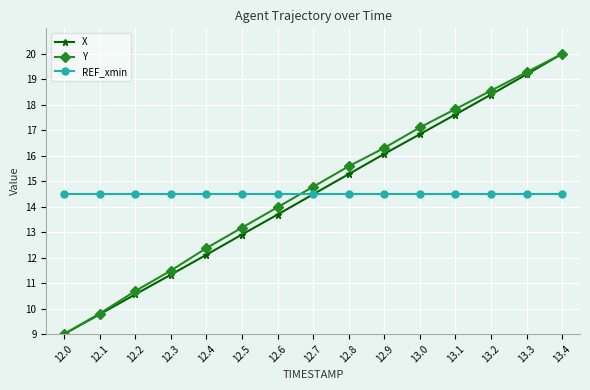

What is the difference between the X values at 13.4 and 12.5?

7.1